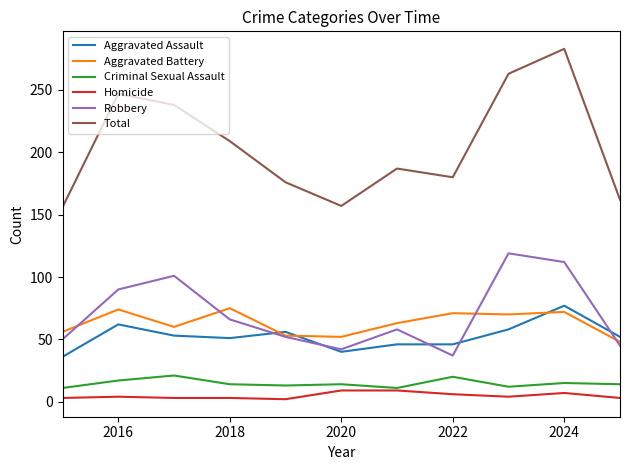

True or false: Aggravated Assault and Total cross at least once.

False